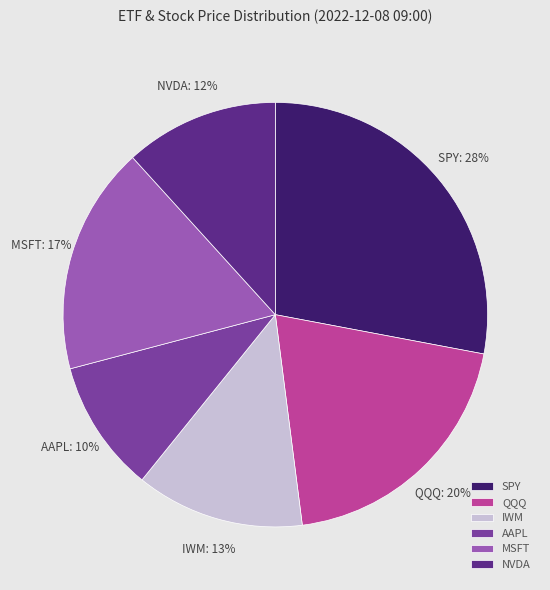

What percentage is the MSFT slice, to the nearest percent?

17%